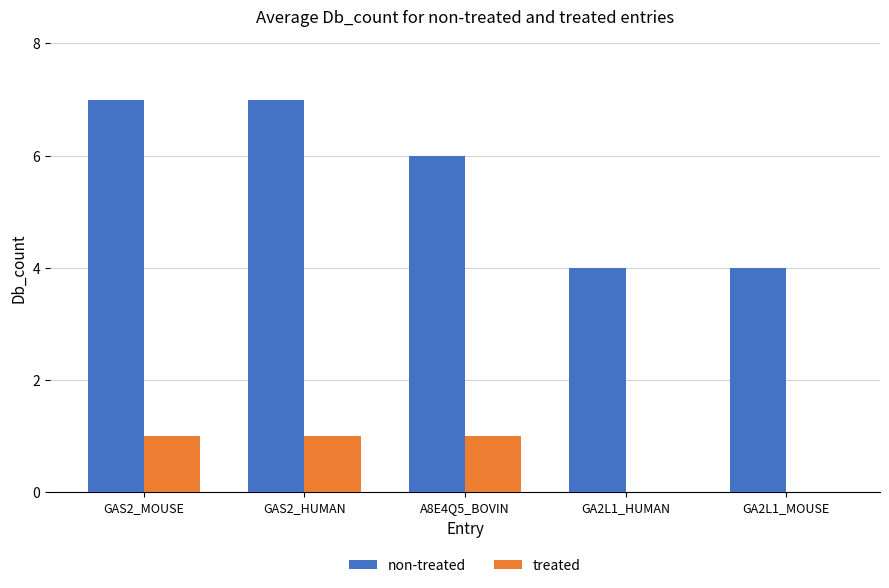

How many treated values are between 0 and 1?

5